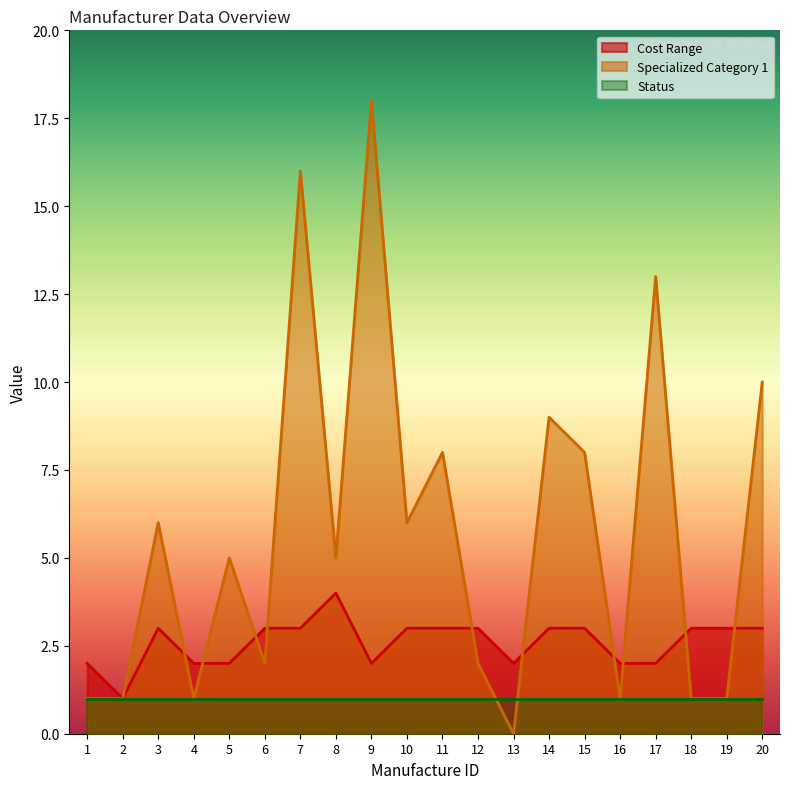

How many times do Cost Range and Specialized Category 1 cross each other?

10